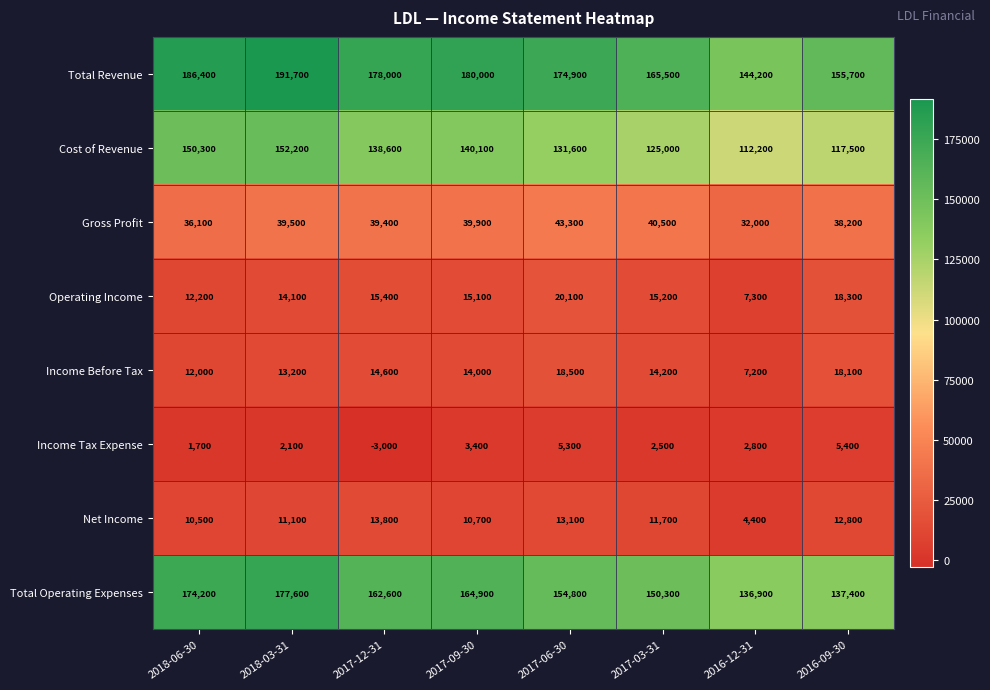

Is the value of Total Operating Expenses at 2017-06-30 greater than the value of Income Tax Expense at 2017-03-31?

Yes